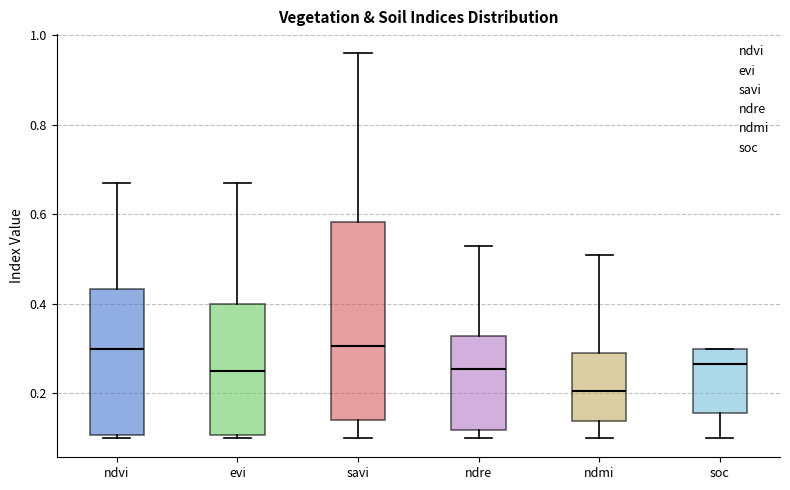

Reading left to right, read every box against the y-axis: the position of its median line, the range the box covers, and the ends of its whiskers. The values are not printed on the chart, so give them approximately, as read against the axis.

ndvi: median 0.30, box 0.10 to 0.44, whiskers 0.10 (just below the box's lower edge) to 0.68
evi: median 0.26, box 0.10 to 0.40, whiskers 0.10 (just below the box's lower edge) to 0.68
savi: median 0.30, box 0.14 to 0.58, whiskers 0.10 to 0.96
ndre: median 0.26, box 0.12 to 0.32, whiskers 0.10 to 0.54
ndmi: median 0.20, box 0.14 to 0.30, whiskers 0.10 to 0.52
soc: median 0.26, box 0.16 to 0.30, whiskers 0.10 to 0.30